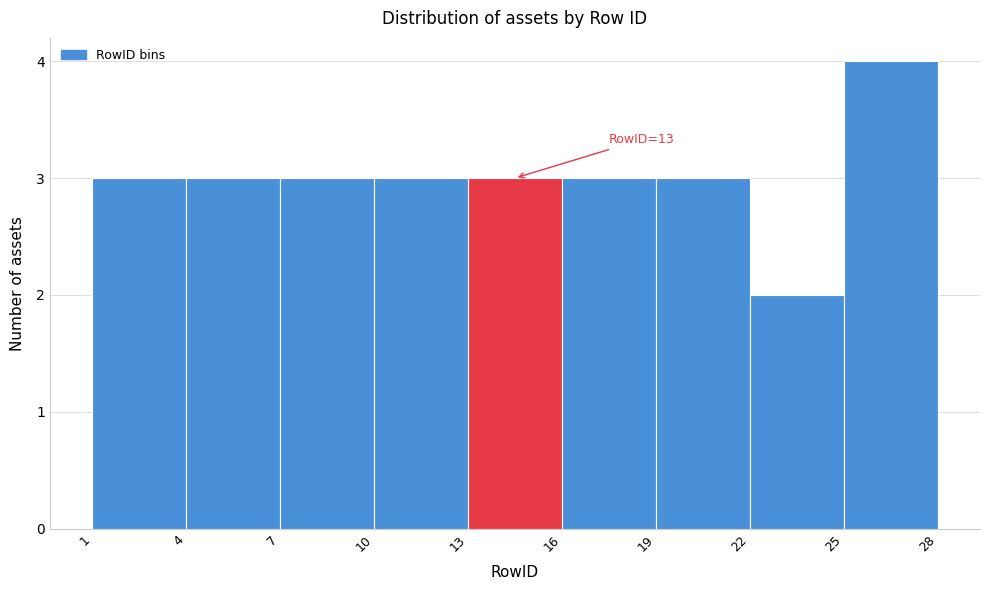

Over which range of the x-axis is the bar tallest?

25 to 28